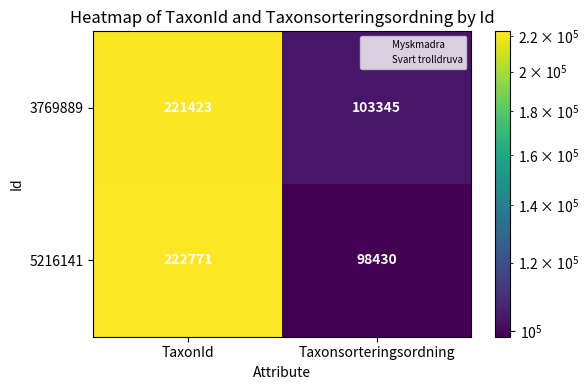

Reading right to left, extract all data points from this chart.

3769889: Taxonsorteringsordning=103345	TaxonId=221423
5216141: Taxonsorteringsordning=98430	TaxonId=222771